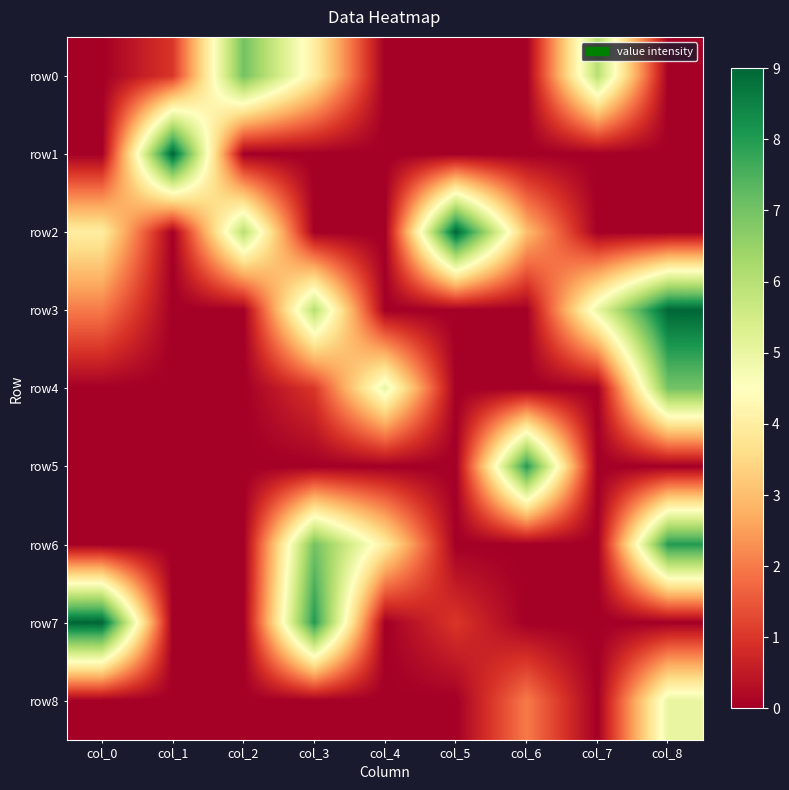

Reading left to right, list all the values displayed in this chart.

row0: col_0=0	col_1=1	col_2=7	col_3=4	col_4=0	col_5=0	col_6=0	col_7=6	col_8=0
row1: col_0=0	col_1=9	col_2=0	col_3=0	col_4=0	col_5=0	col_6=0	col_7=0	col_8=0
row2: col_0=4	col_1=0	col_2=6	col_3=0	col_4=0	col_5=9	col_6=3	col_7=0	col_8=0
row3: col_0=2	col_1=0	col_2=0	col_3=6	col_4=0	col_5=0	col_6=0	col_7=5	col_8=9
row4: col_0=0	col_1=0	col_2=0	col_3=1	col_4=5	col_5=0	col_6=0	col_7=0	col_8=7
row5: col_0=0	col_1=0	col_2=0	col_3=0	col_4=0	col_5=0	col_6=8	col_7=0	col_8=0
row6: col_0=0	col_1=0	col_2=0	col_3=7	col_4=4	col_5=0	col_6=0	col_7=0	col_8=8
row7: col_0=9	col_1=0	col_2=0	col_3=8	col_4=0	col_5=1	col_6=0	col_7=0	col_8=0
row8: col_0=0	col_1=0	col_2=0	col_3=0	col_4=0	col_5=0	col_6=2	col_7=0	col_8=5